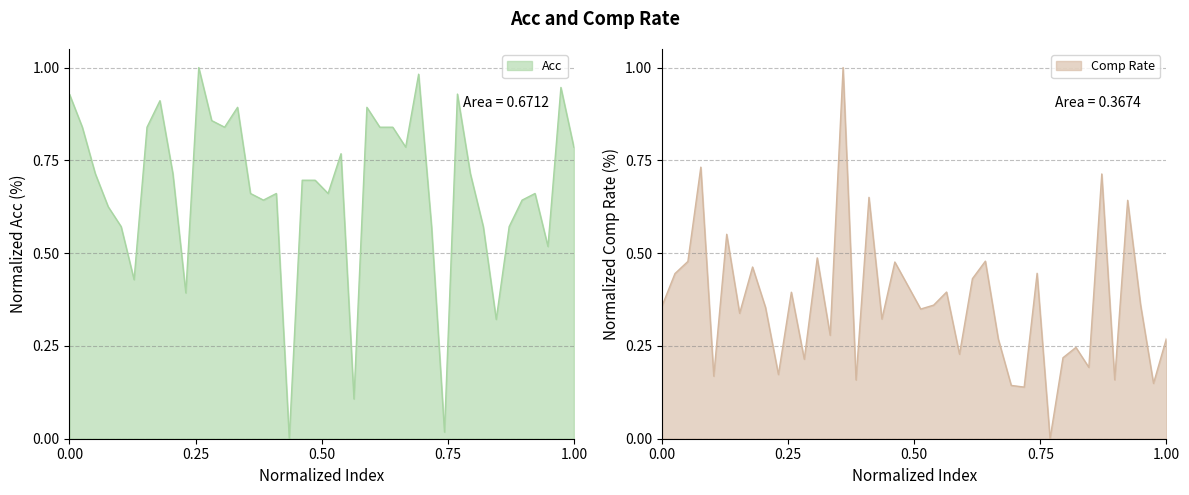

Does the chart display data point markers on the line(s)?

No